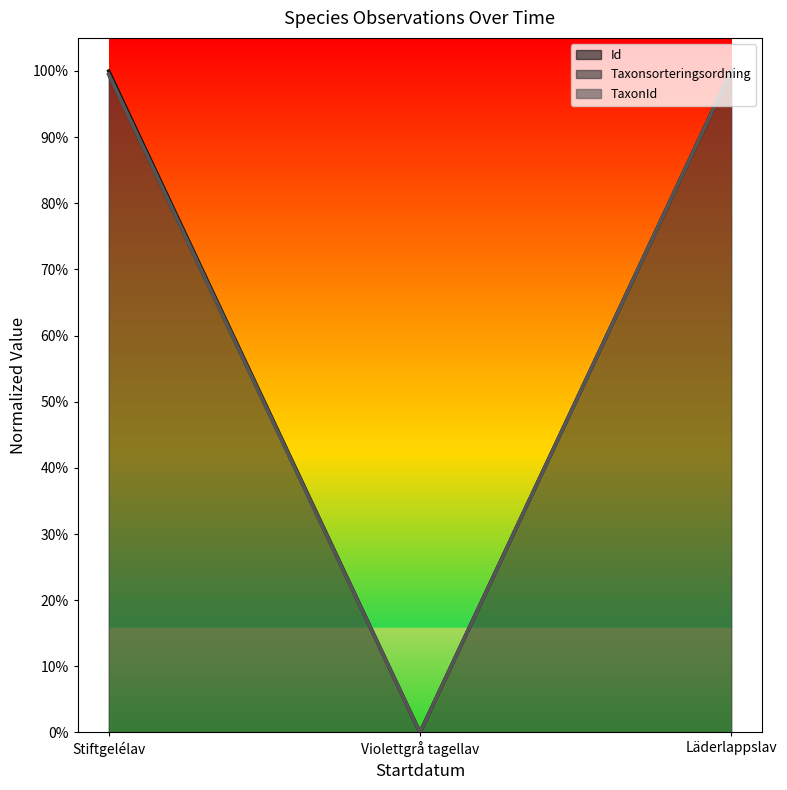

At which category is the sum across all series the highest?

Läderlappslav